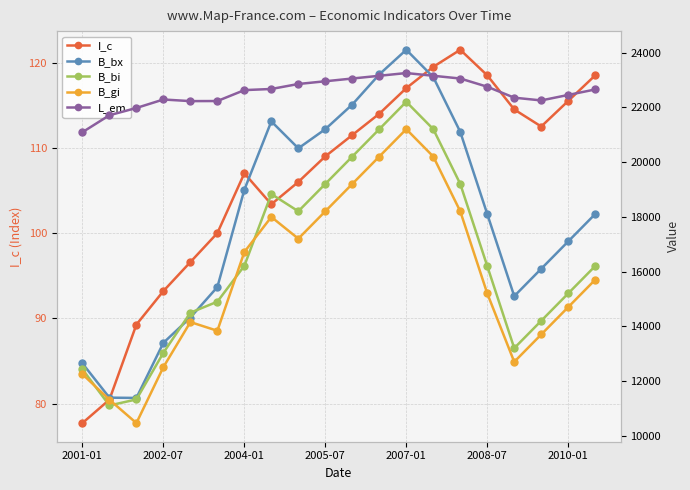

The value of I_c at 2008-07 is 118.5. True or false?

True